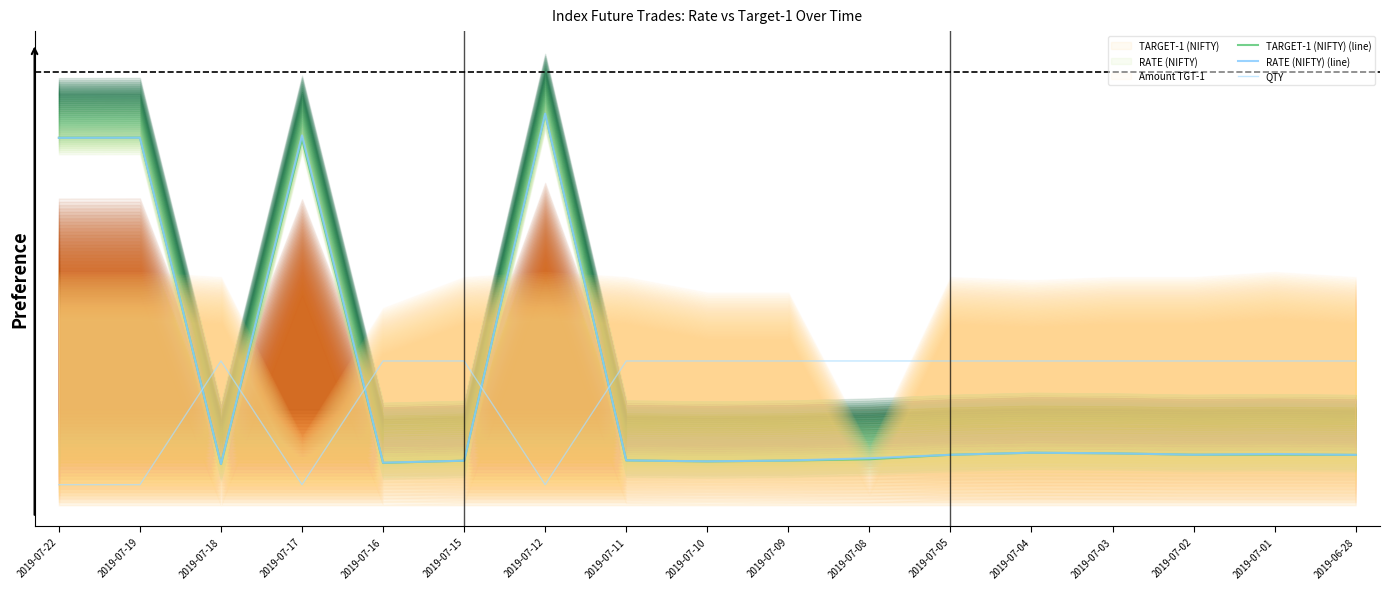

Which series has the largest range (max minus min)?

TARGET-1 (NIFTY) (line)